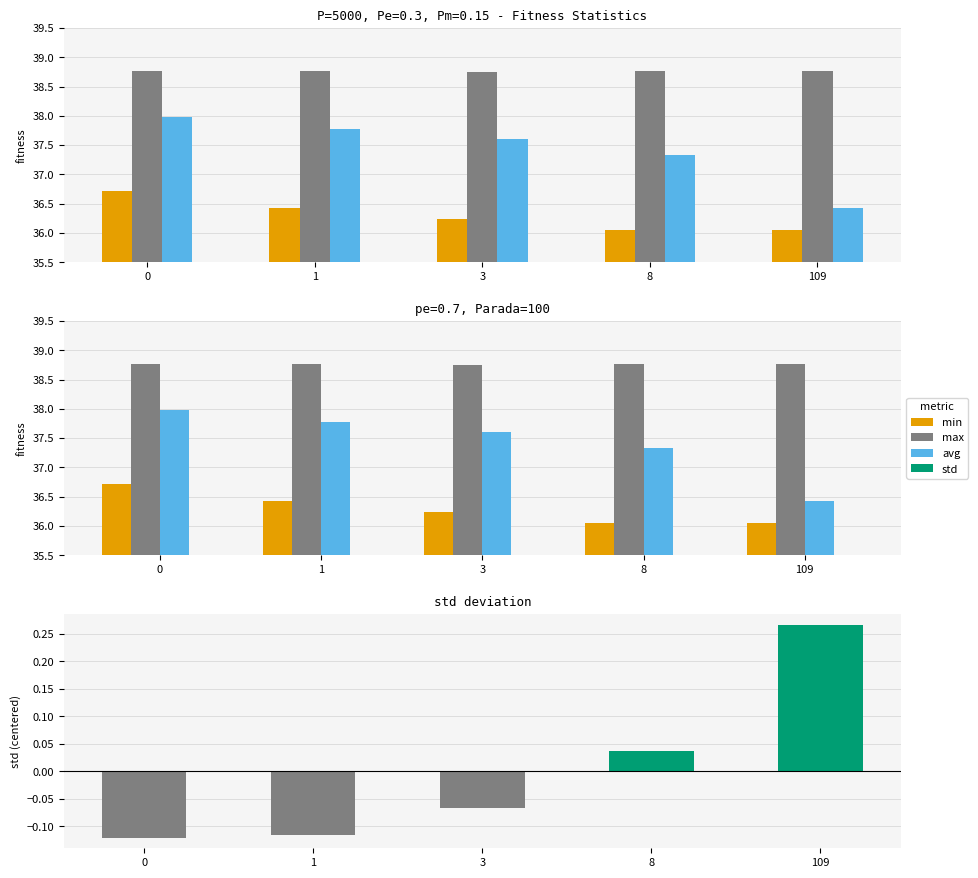

Read the min value at 109.

36.0